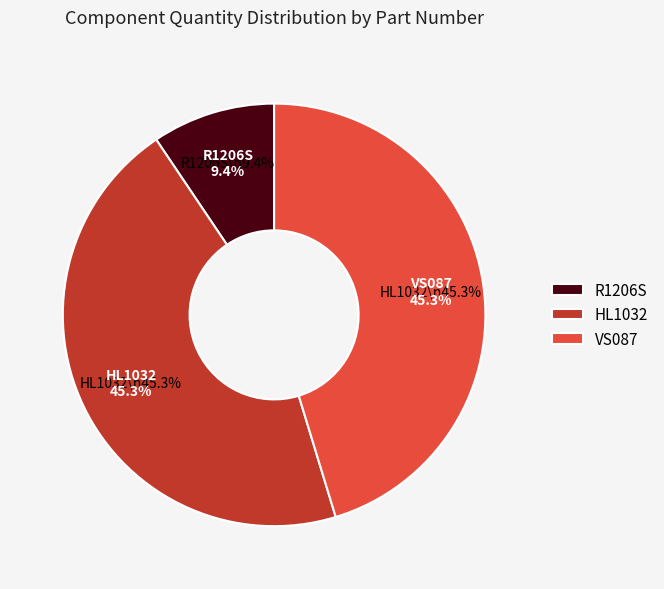

The HL1032 slice represents 34% of the pie. True or false?

False